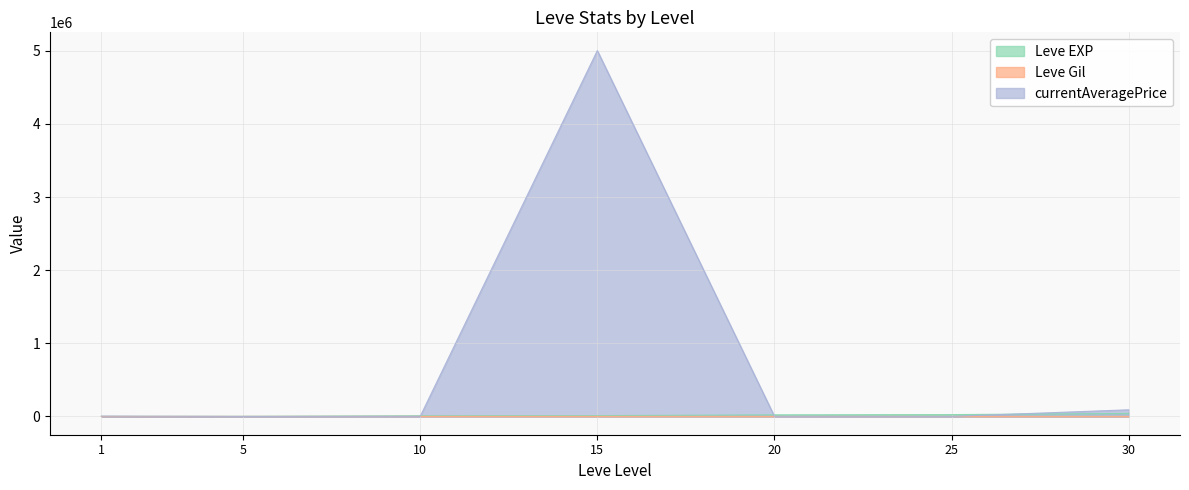

Reading left to right, transcribe all the data shown in this chart.

Leve EXP: 1=800.0	5=1420.0	10=8930.0	15=11040.0	20=21600.0	25=25250.0	30=41410.0
Leve Gil: 1=113.0	5=140.0	10=169.0	15=230.0	20=101.0	25=229.0	30=175.0
currentAveragePrice: 1=4266.3	5=100.0	10=966.7	15=5001500.0	20=1530.0	25=532.9	30=90551.8